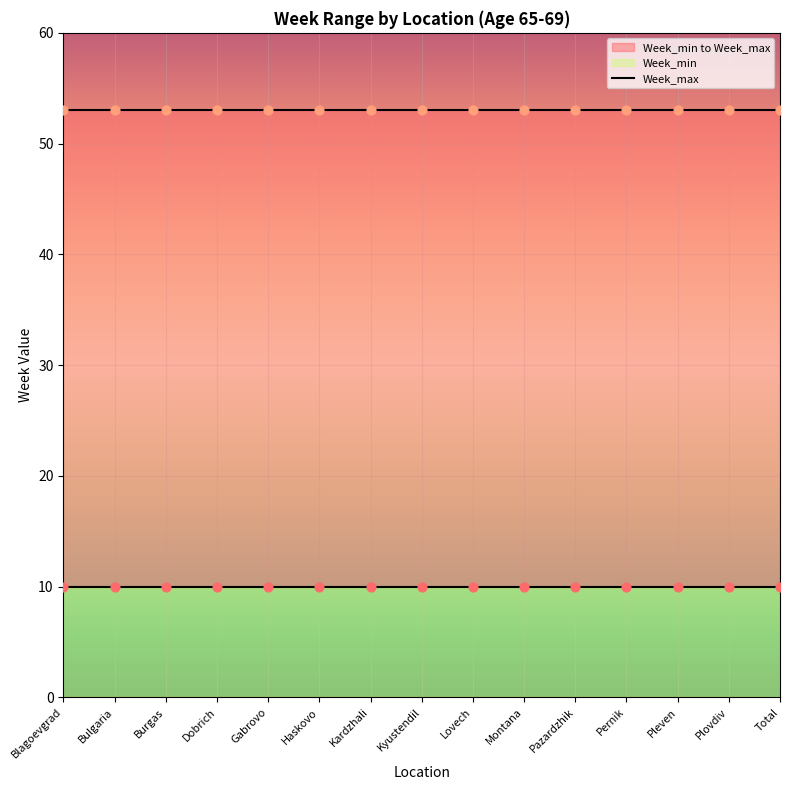

What are all the series names shown in the legend?

Week_min, Week_max